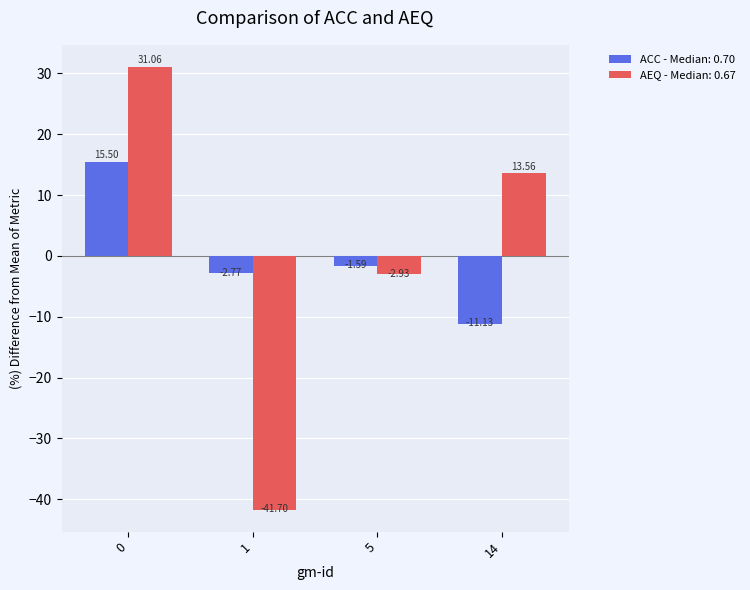

What is the difference between the highest and lowest values at 0?

15.6